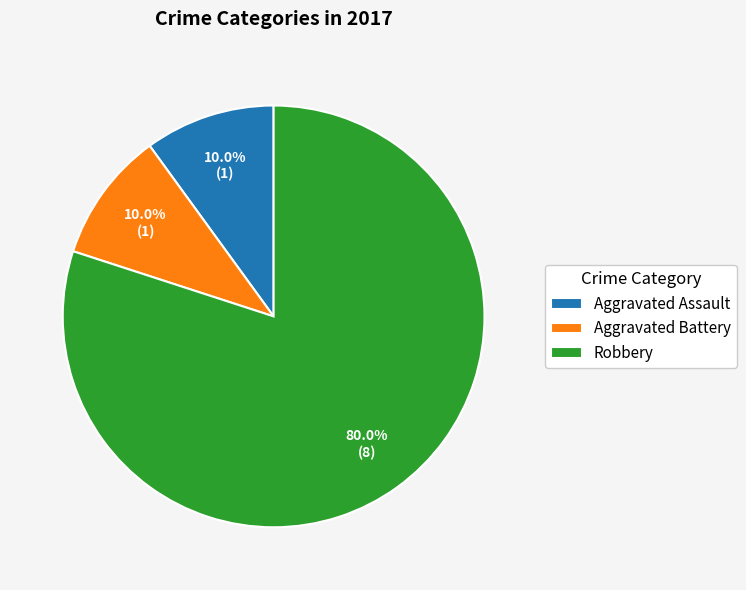

Does any single category account for the majority?

Yes